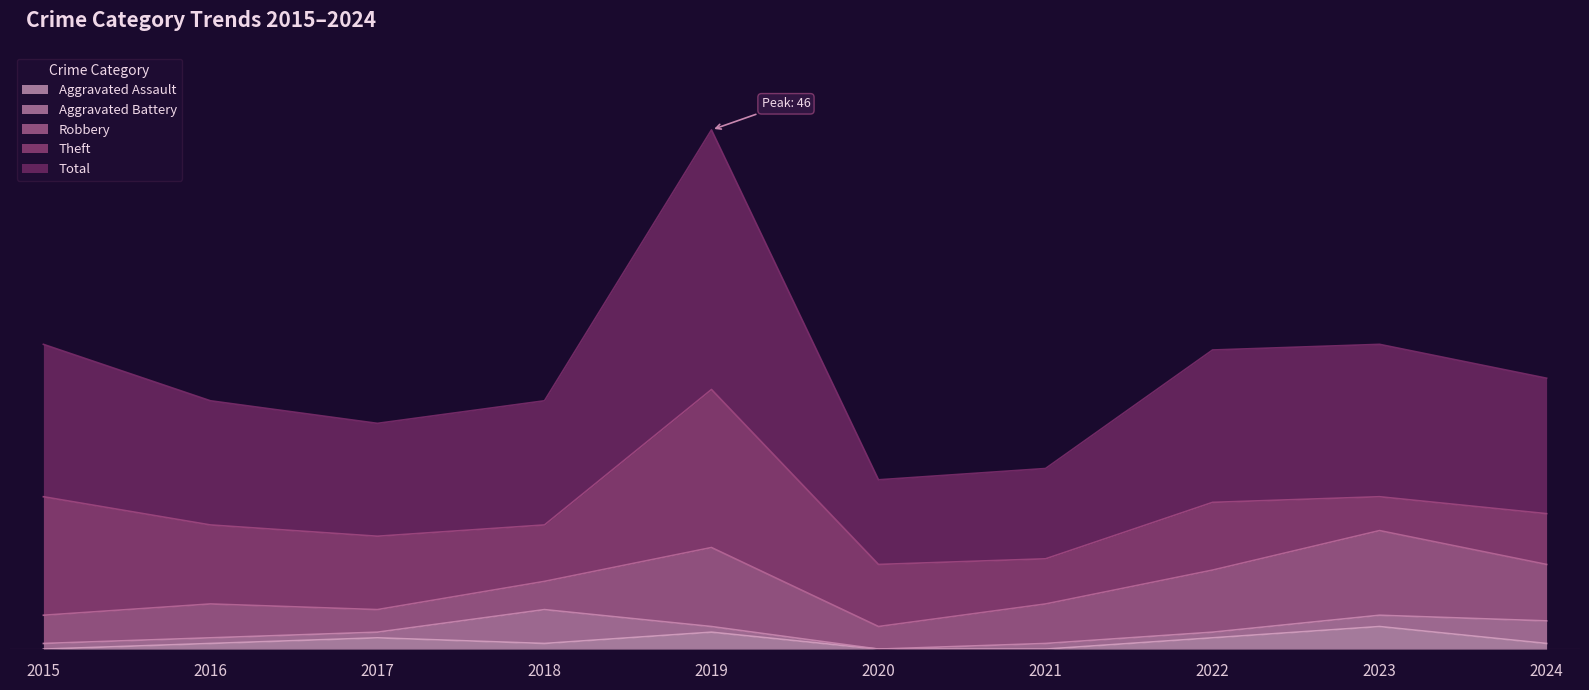

What is the difference between the second highest and minimum values in the Total series?

12